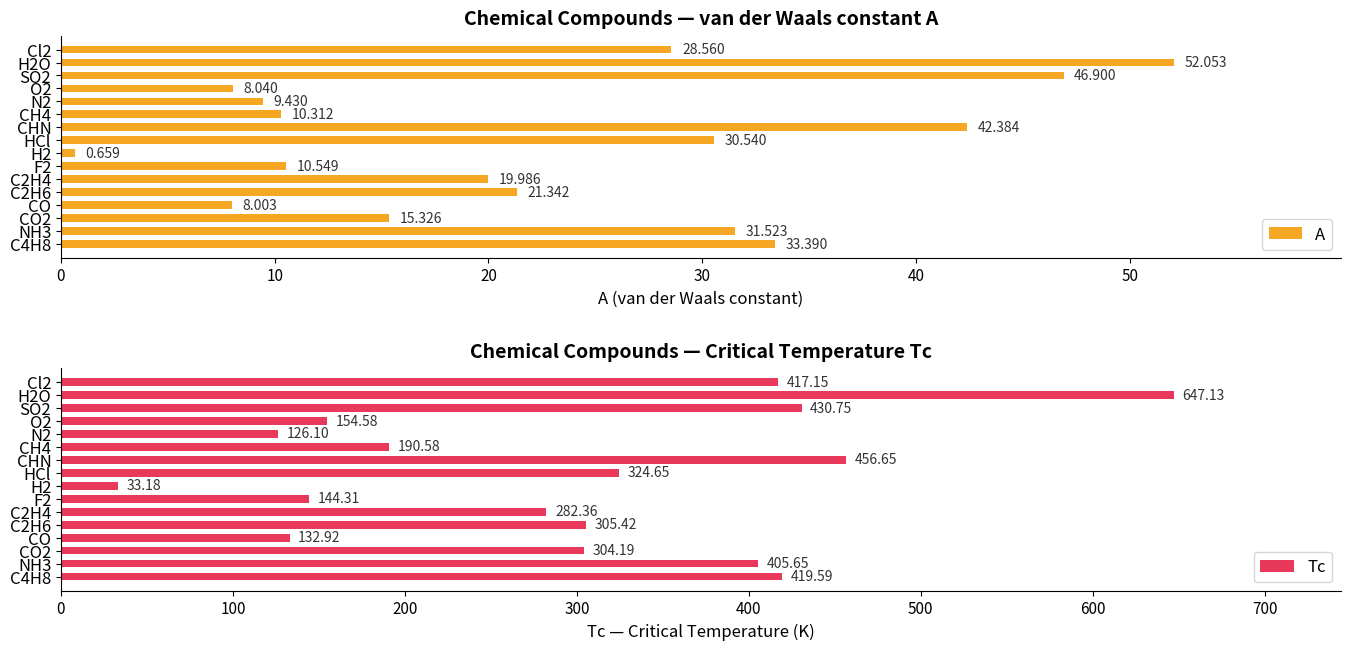

How many bars are there in total?

32